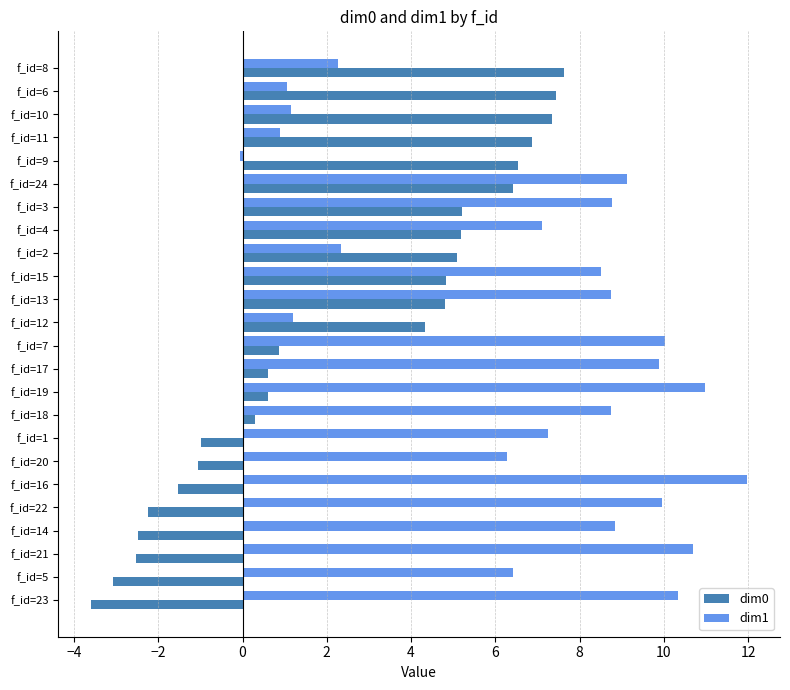

What is the sum of all dim1 values?

162.5